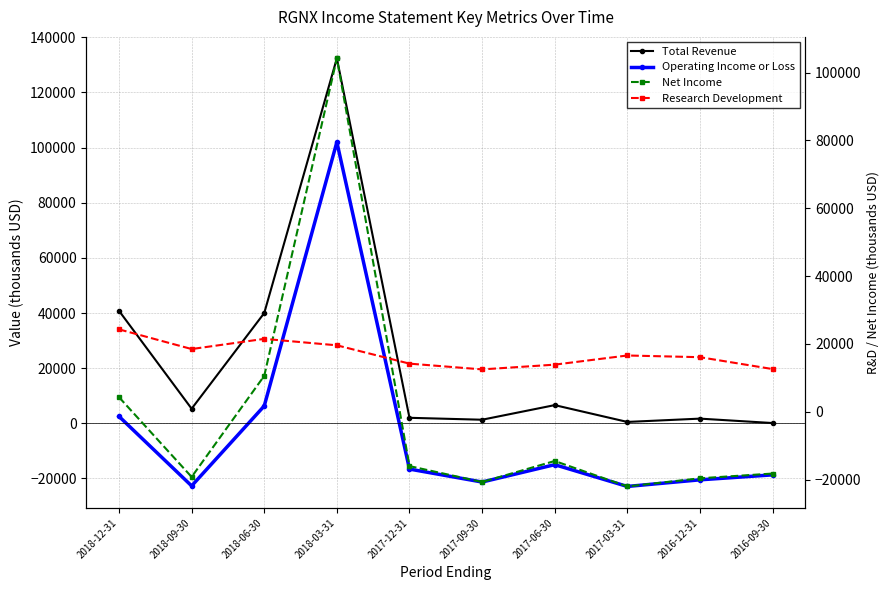

The Research Development series shows 13900 at 2017-06-30. True or false?

True